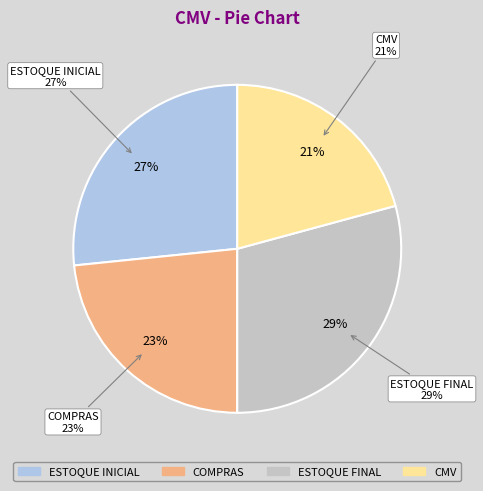

Is there a majority slice in this chart?

No